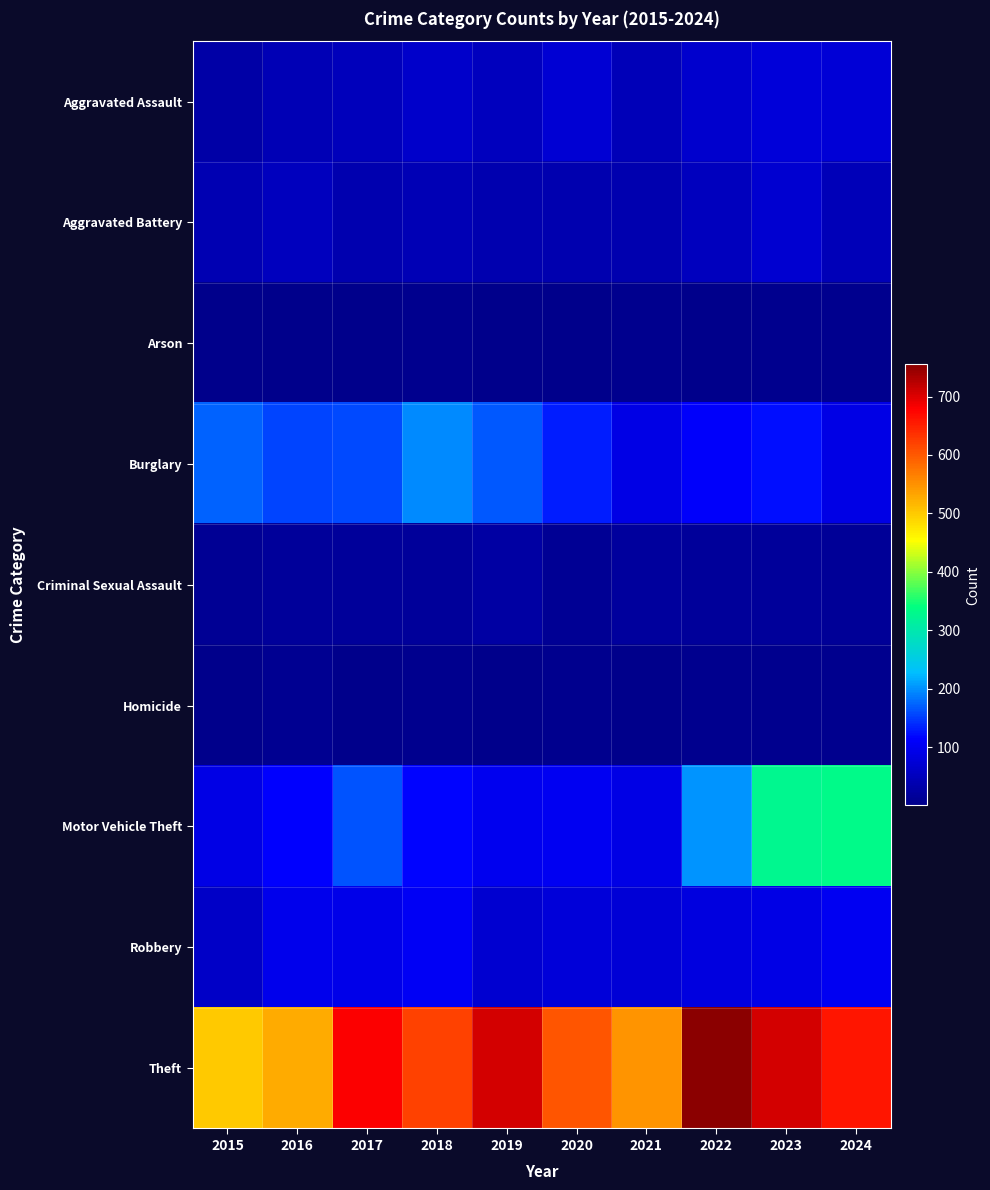

At which category is the sum across all series the highest?

2023